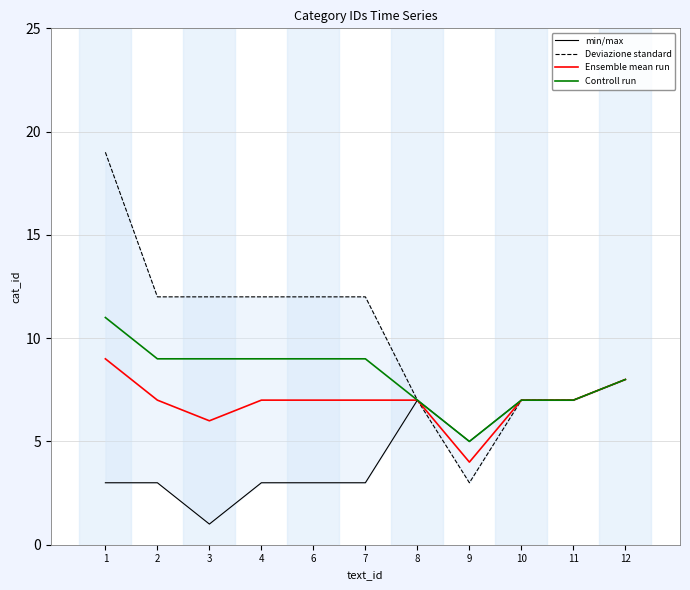

What is the value of the Controll run point at the 8th from the left?

5